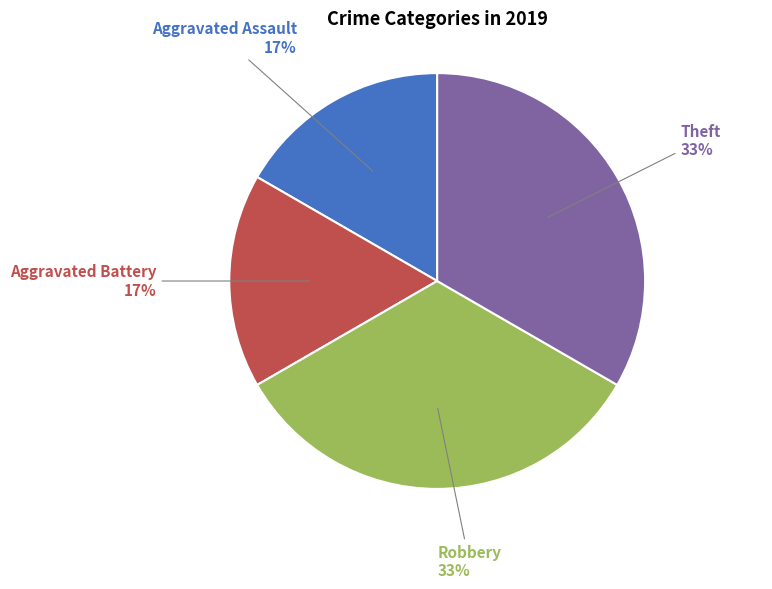

Is Aggravated Assault the majority of the pie?

No